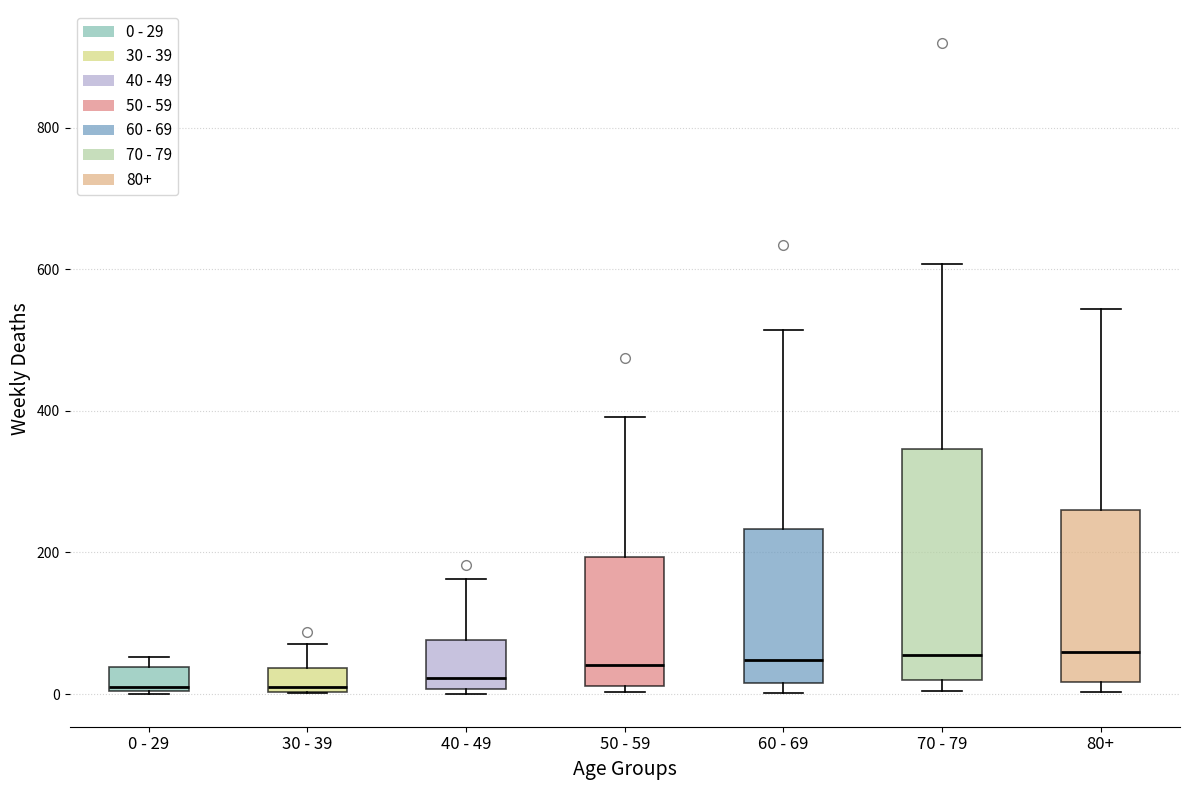

Reading left to right, read every box against the y-axis: the position of its median line, the range the box covers, and the ends of its whiskers. The values are not printed on the chart, so give them approximately, as read against the axis.

0 - 29: median 20, box 0 to 40, whiskers 0 to 60
30 - 39: median 20, box 0 to 40, whiskers 0 to 80
40 - 49: median 20, box 0 to 80, whiskers 0 (just below the box's lower edge) to 160
50 - 59: median 40, box 20 to 200, whiskers 0 to 400
60 - 69: median 40, box 20 to 240, whiskers 0 to 520
70 - 79: median 60, box 20 to 340, whiskers 0 to 600
80+: median 60, box 20 to 260, whiskers 0 to 540